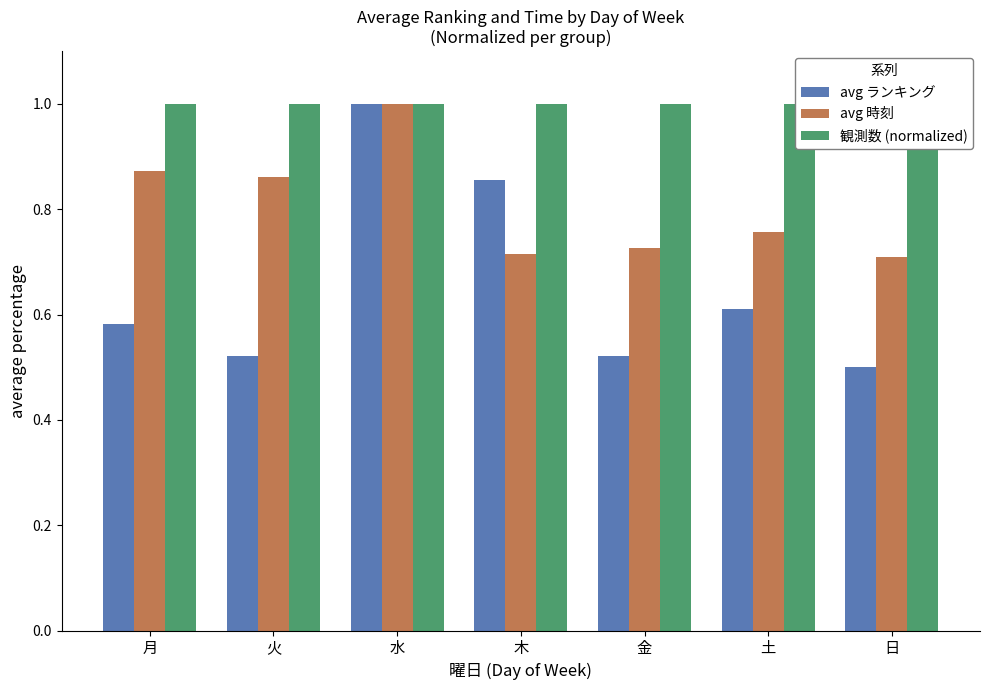

What is the total value across all series at 火?

2.4